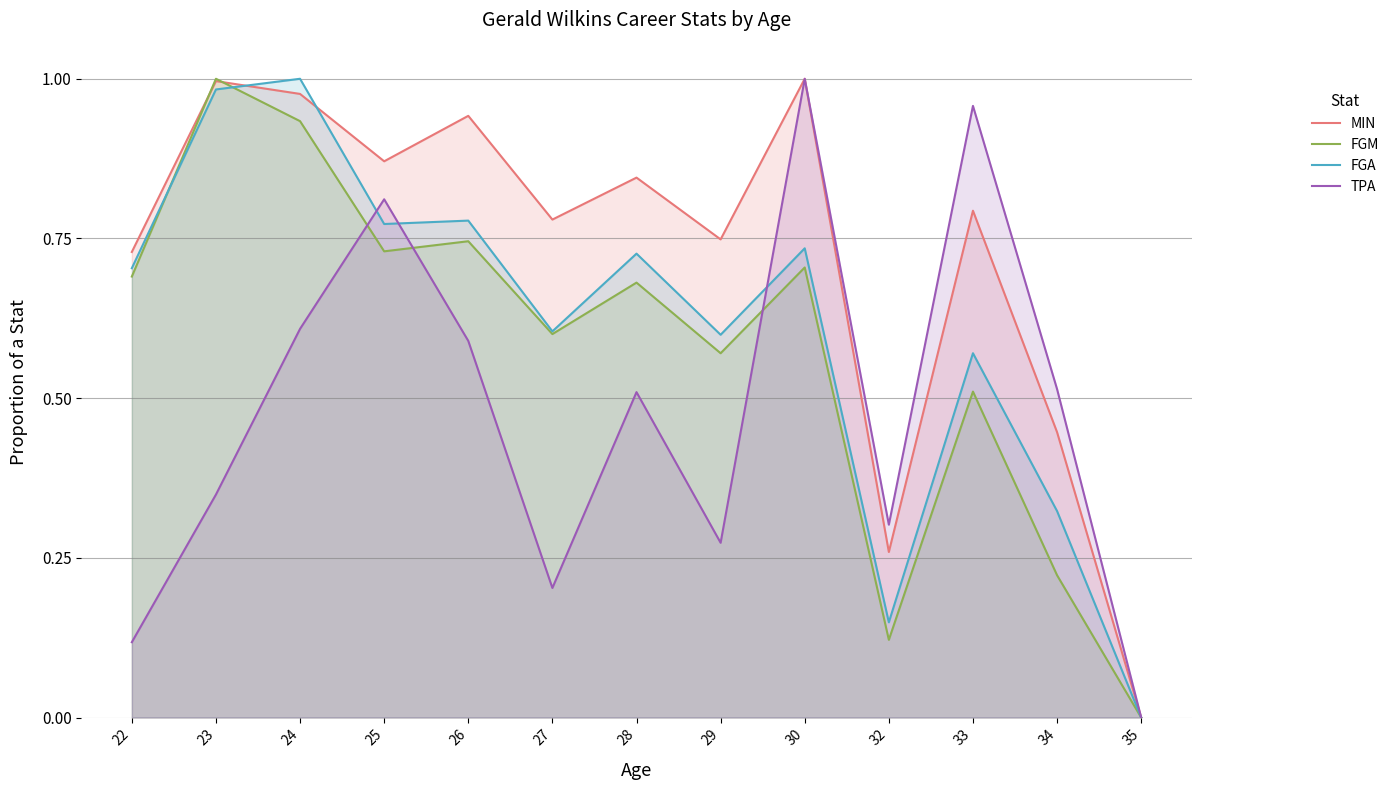

What is the average value of the TPA series?

0.5